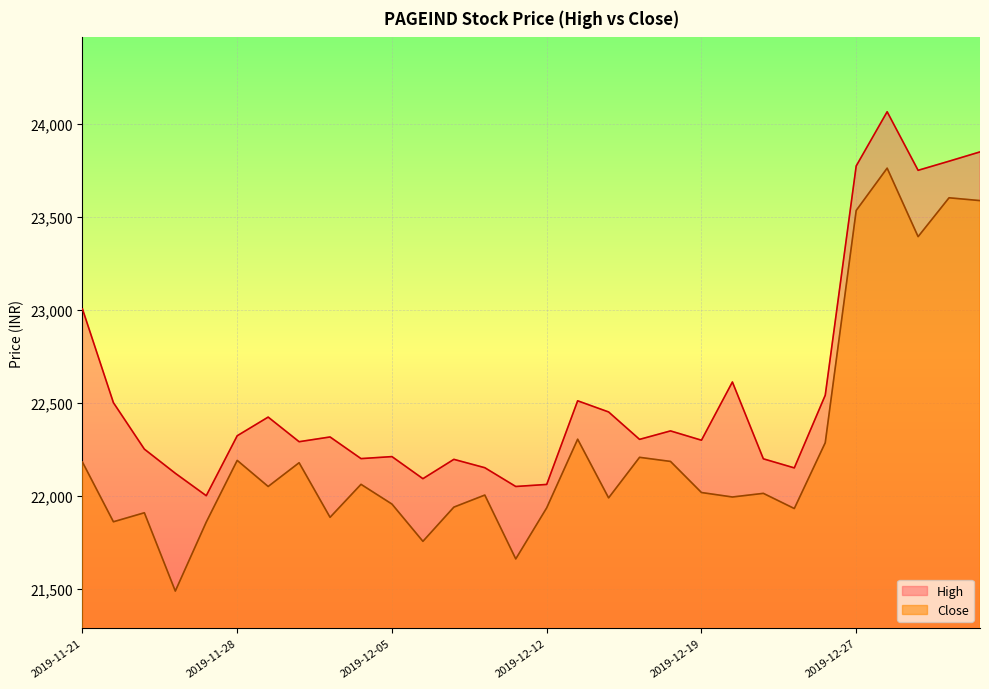

Reading right to left, extract all data points from this chart.

High: 23849.0	23799.0	23750.0	24065.0	23773.4	22540.0	22149.0	22197.8	22611.2	22298.0	22348.0	22302.5	22450.0	22510.0	22060.0	22049.0	22150.0	22195.0	22091.0	22209.8	22199.0	22315.4	22289.9	22422.3	22321.9	21999.5	22120.0	22250.0	22500.0	23004.0
Close: 23587.0	23602.2	23393.1	23761.5	23534.0	22284.6	21930.5	22012.0	21992.5	22016.5	22183.8	22205.9	21987.7	22303.4	21934.2	21659.3	22002.9	21938.0	21754.0	21954.4	22060.6	21883.2	22176.8	22049.1	22189.4	21857.6	21486.3	21907.7	21859.2	22180.2